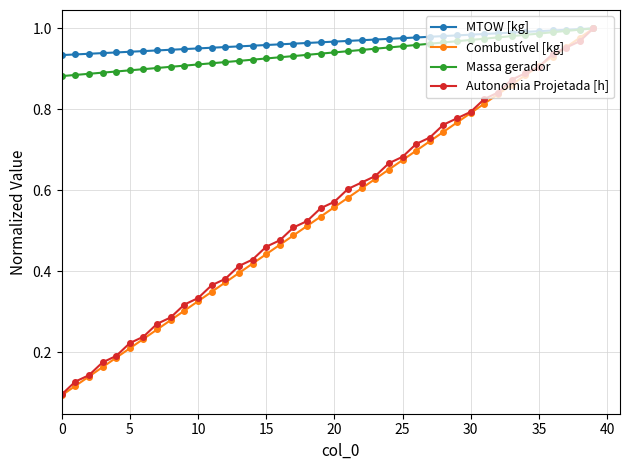

At how many categories does at least one series exceed 0?

40